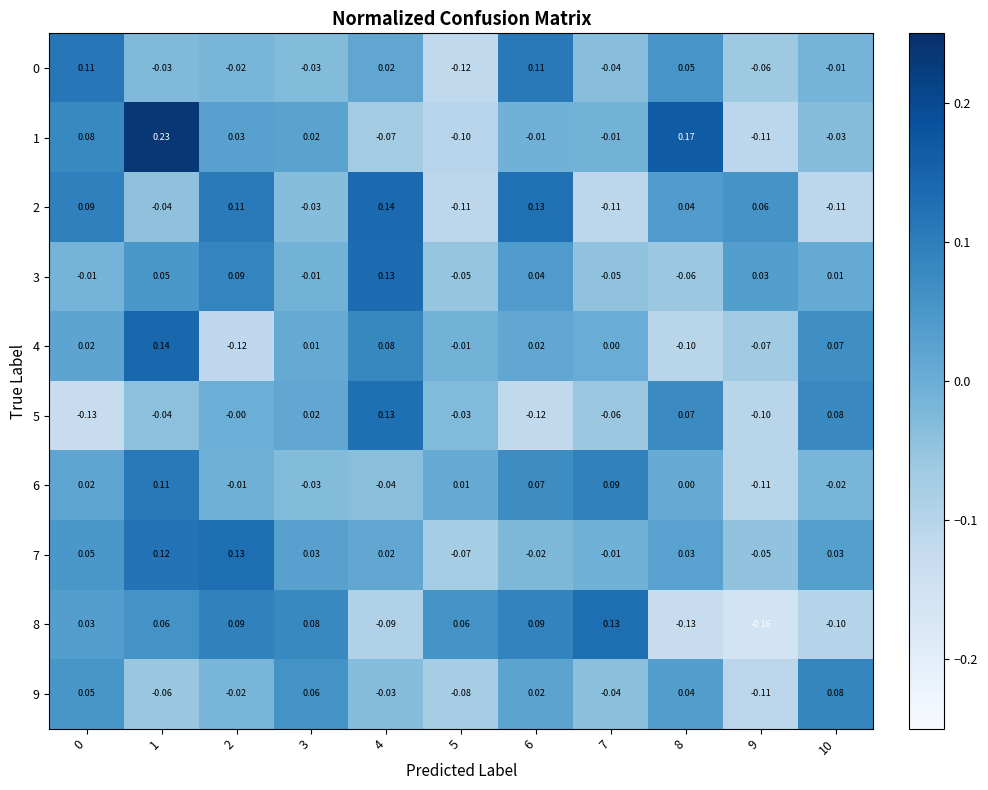

Is the value of 4 at 5 greater than the value of 8 at 2?

No